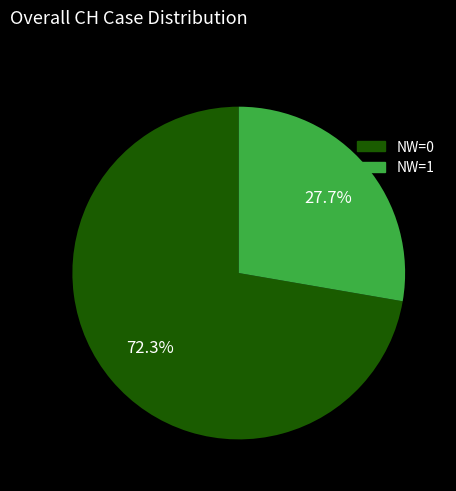

Does any single category account for the majority?

Yes